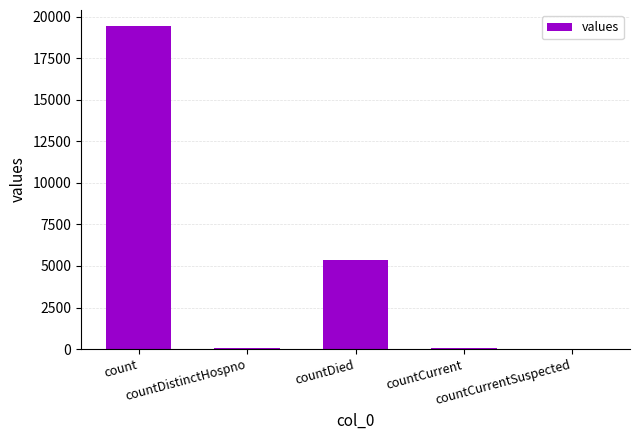

Are the bars horizontal?

No